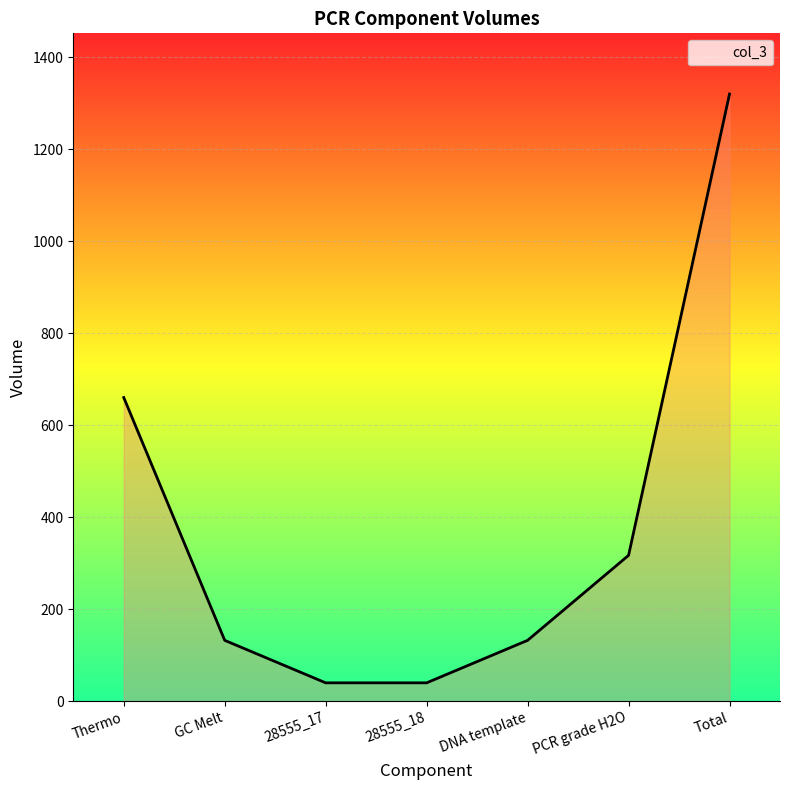

Reading left to right, what are all the values shown in this chart?

660.0	132.0	39.6	39.6	132.0	316.8	1320.0